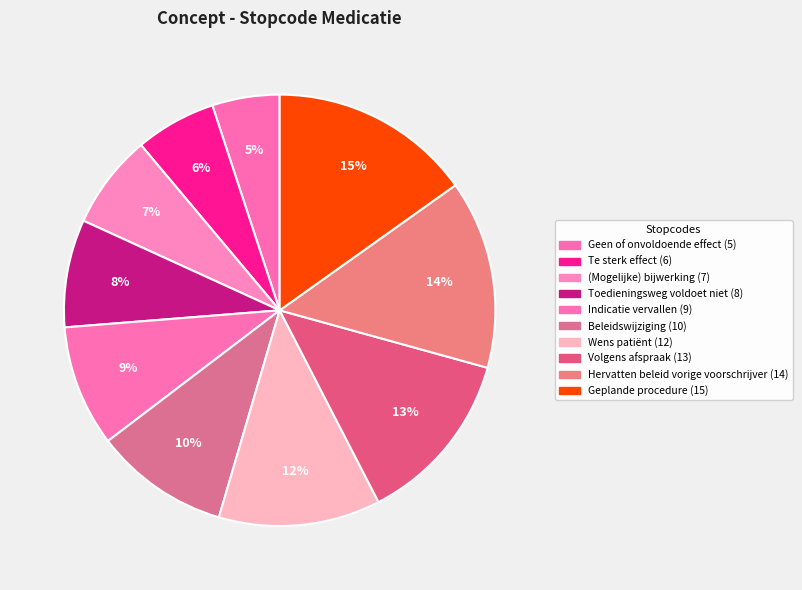

To the nearest percent, what portion does Indicatie vervallen represent?

9%